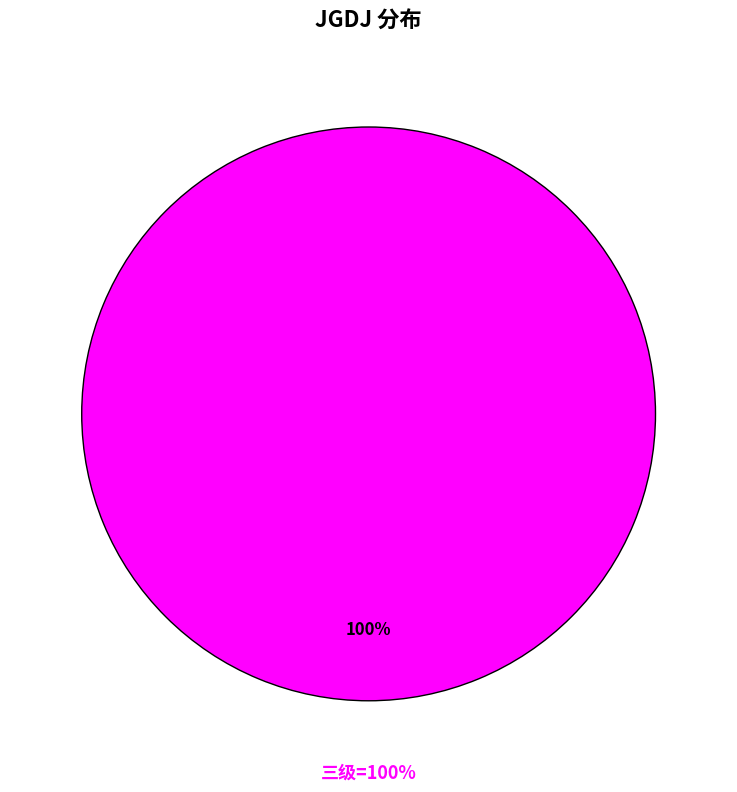

Does 三级 represent more than half of the total?

Yes